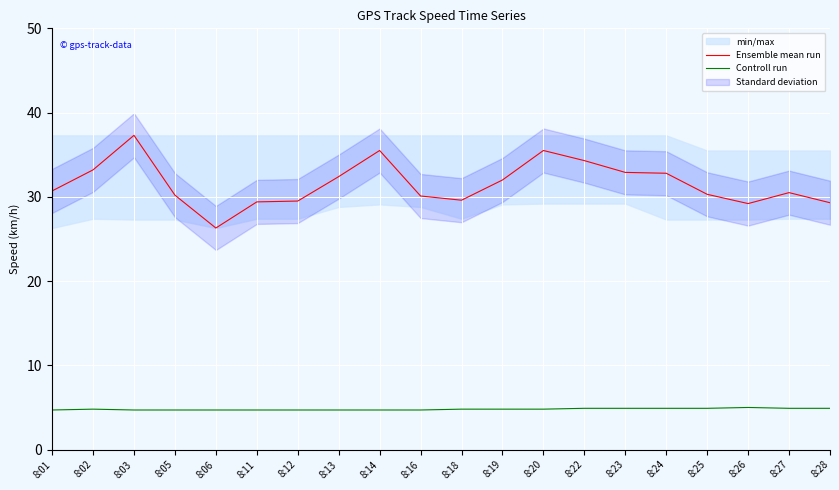

At 8:18, list the series in order from largest to smallest.

Ensemble mean run, Controll run